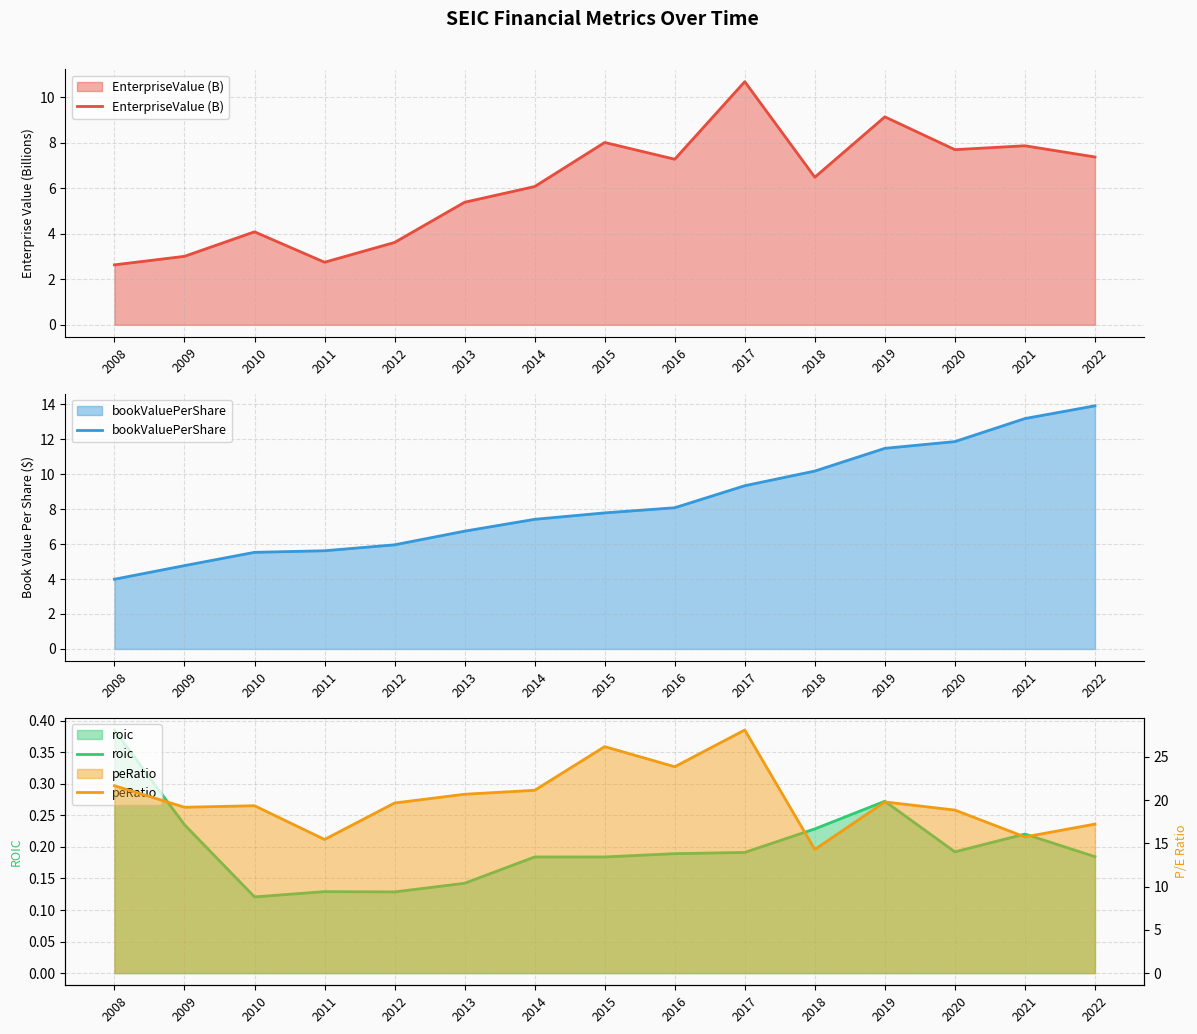

What is the difference between the roic values at 2022 and 2019?

0.1